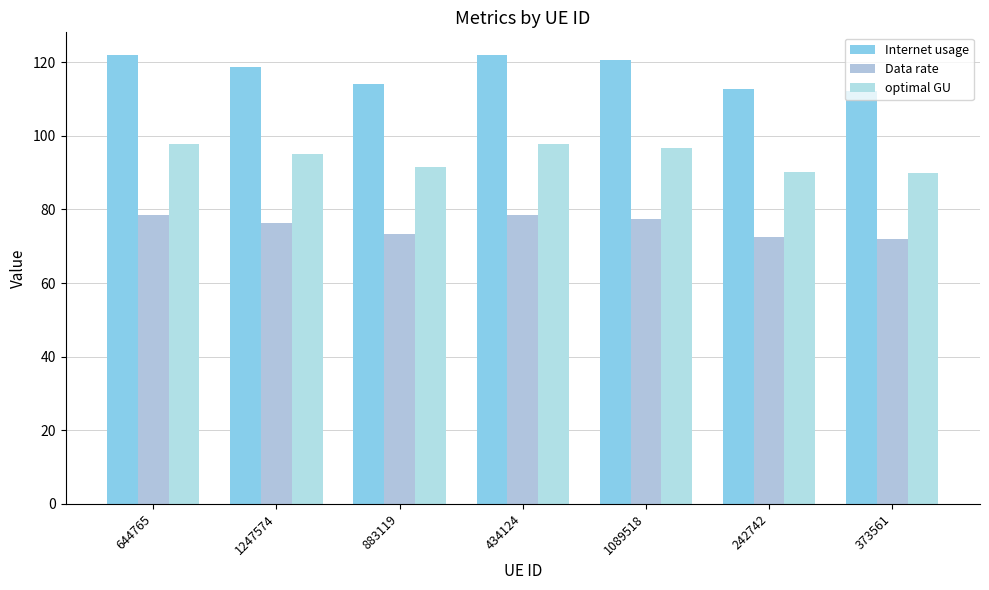

List the series in order of their overall mean, lowest first.

Data rate, optimal GU, Internet usage